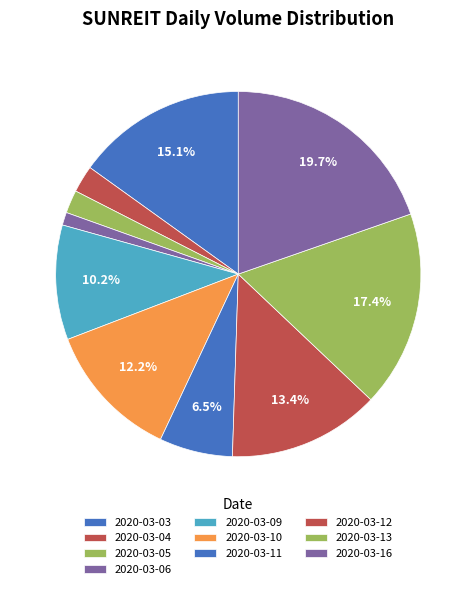

How many slices are in this pie chart?

10